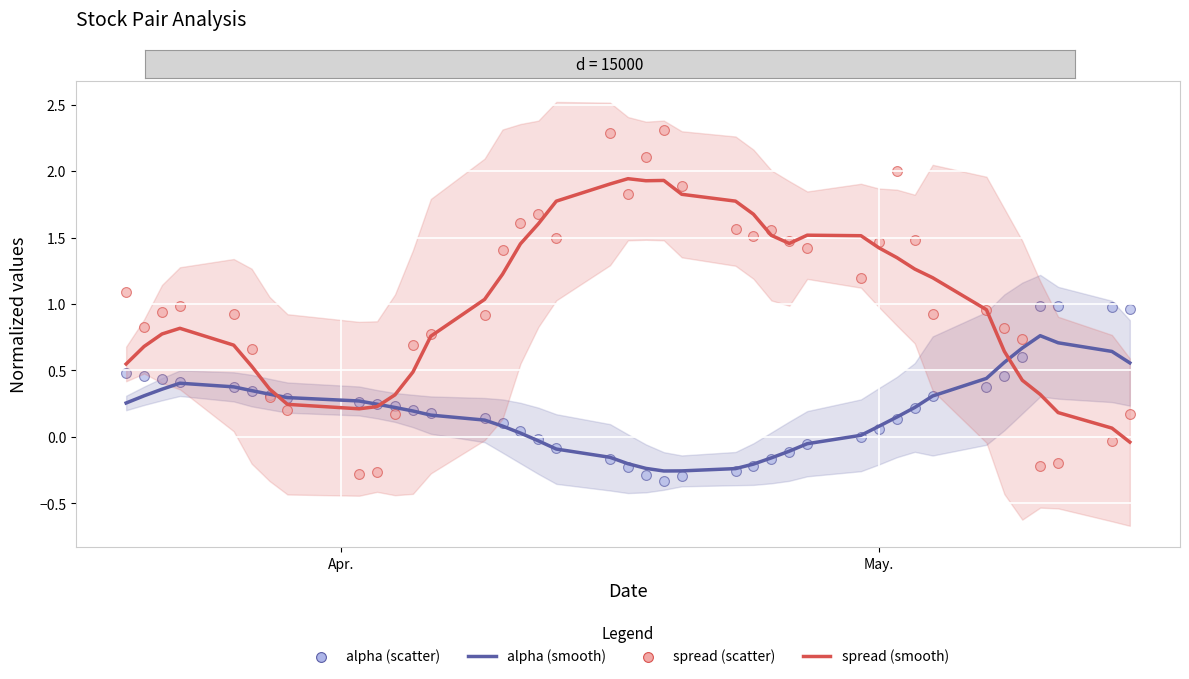

What are all the series names shown in the legend?

alpha (smooth), spread (smooth), alpha (scatter), spread (scatter)